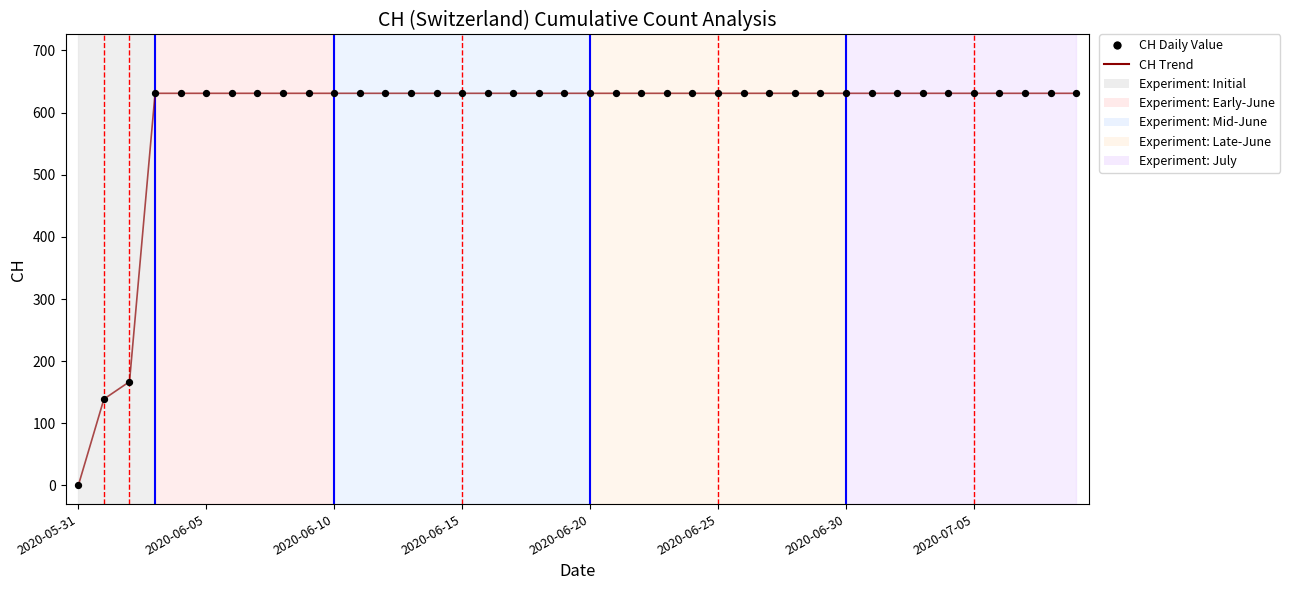

What is the greatest value displayed?

631